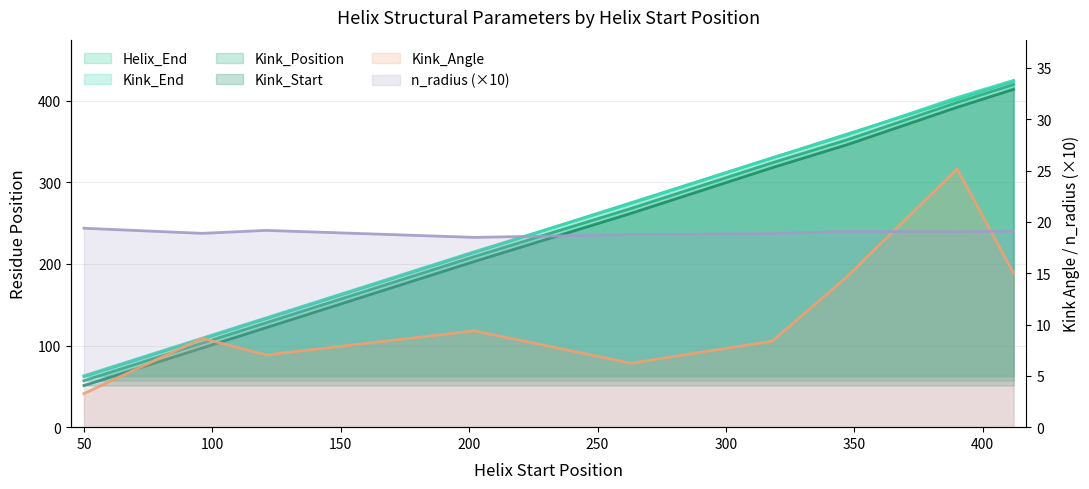

At which category is the sum across all series the highest?

412